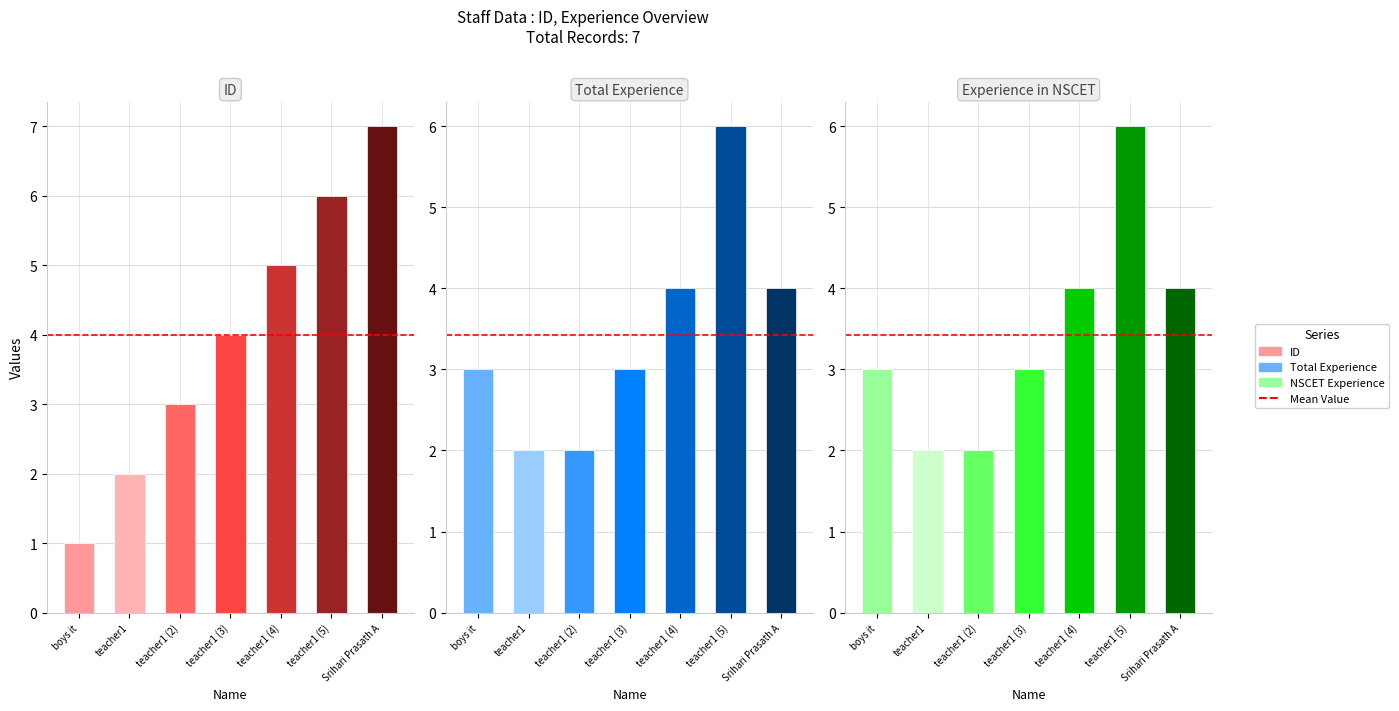

How many id values are between 2 and 6?

5